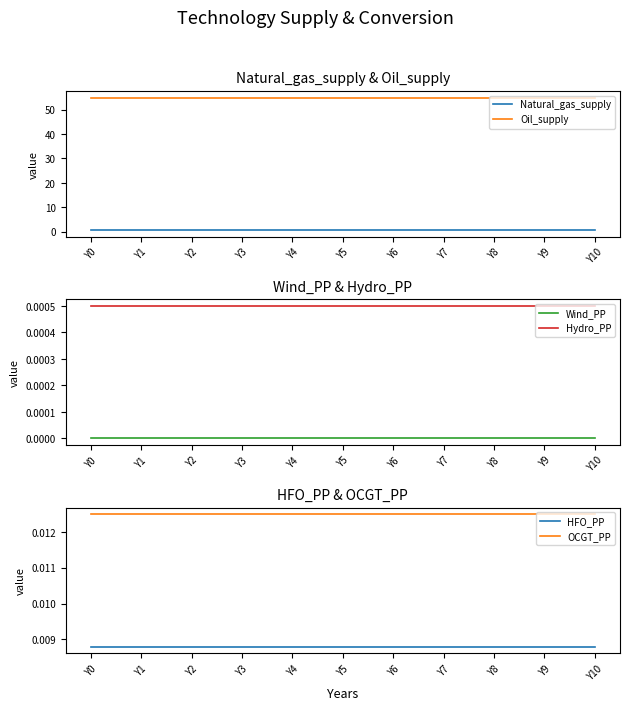

Rank the series at Y4 from lowest to highest value.

Wind_PP, Hydro_PP, HFO_PP, OCGT_PP, Natural_gas_supply, Oil_supply